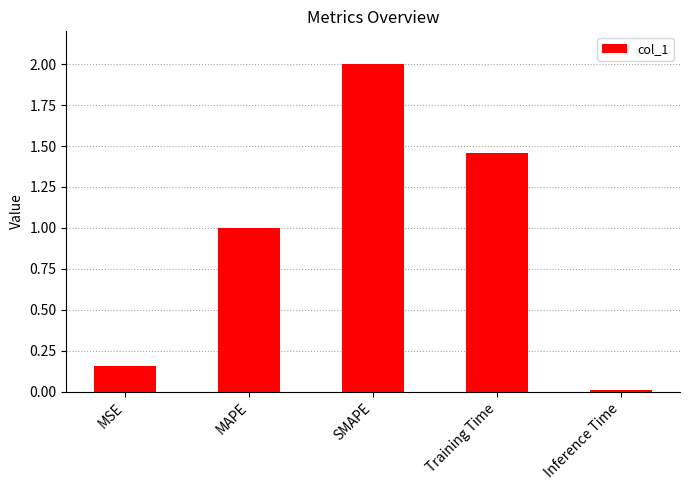

Which has a higher value, MAPE or MSE?

MAPE